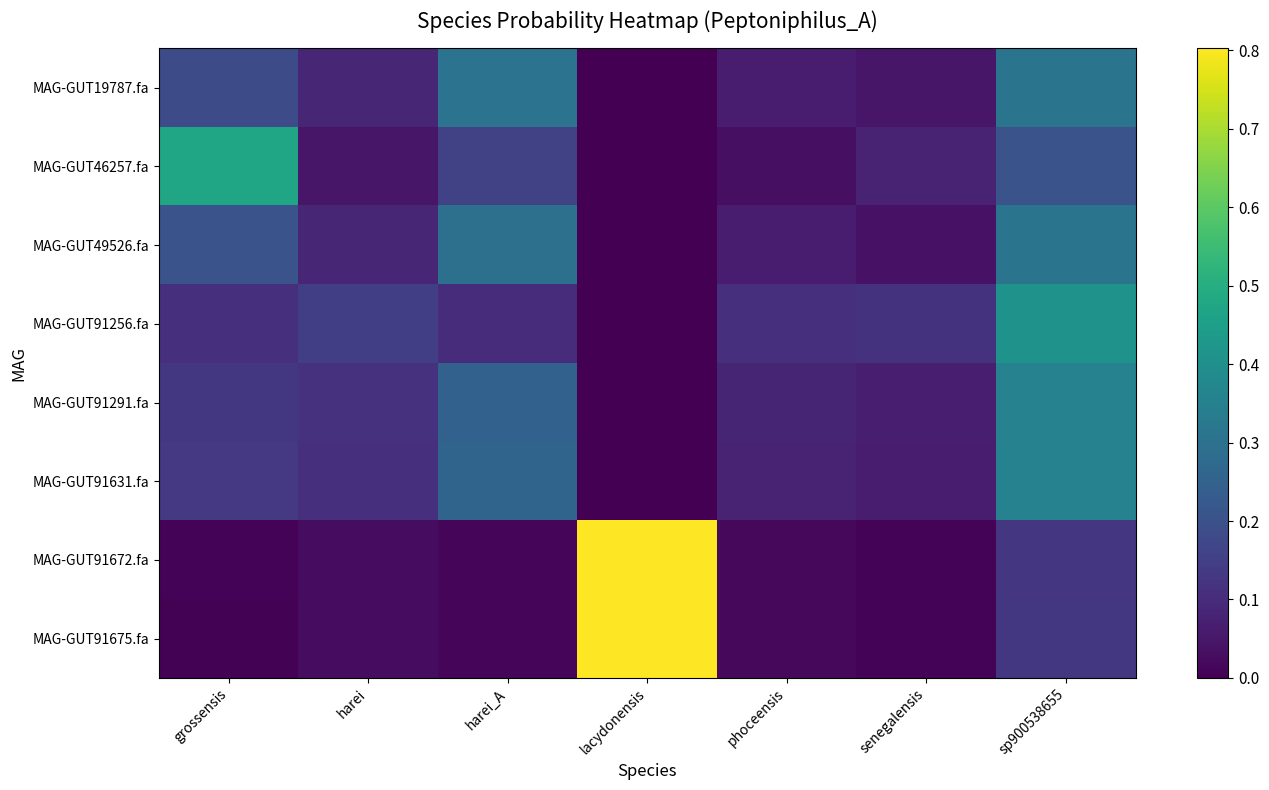

Which series has the largest range (max minus min)?

MAG-GUT91675.fa